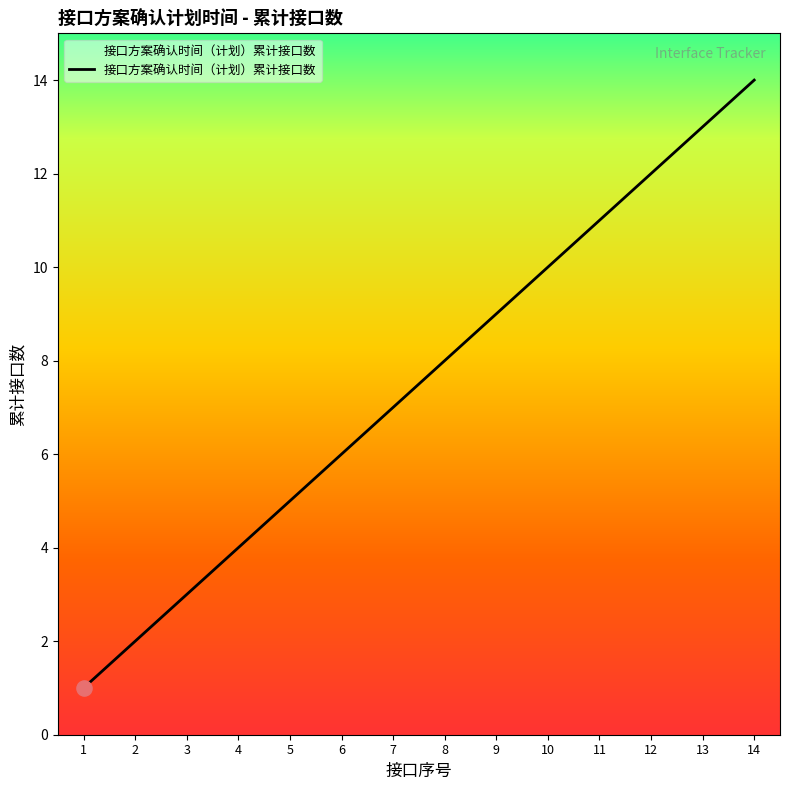

Approximately how many times larger is the value at 7 compared to 12?

0.6